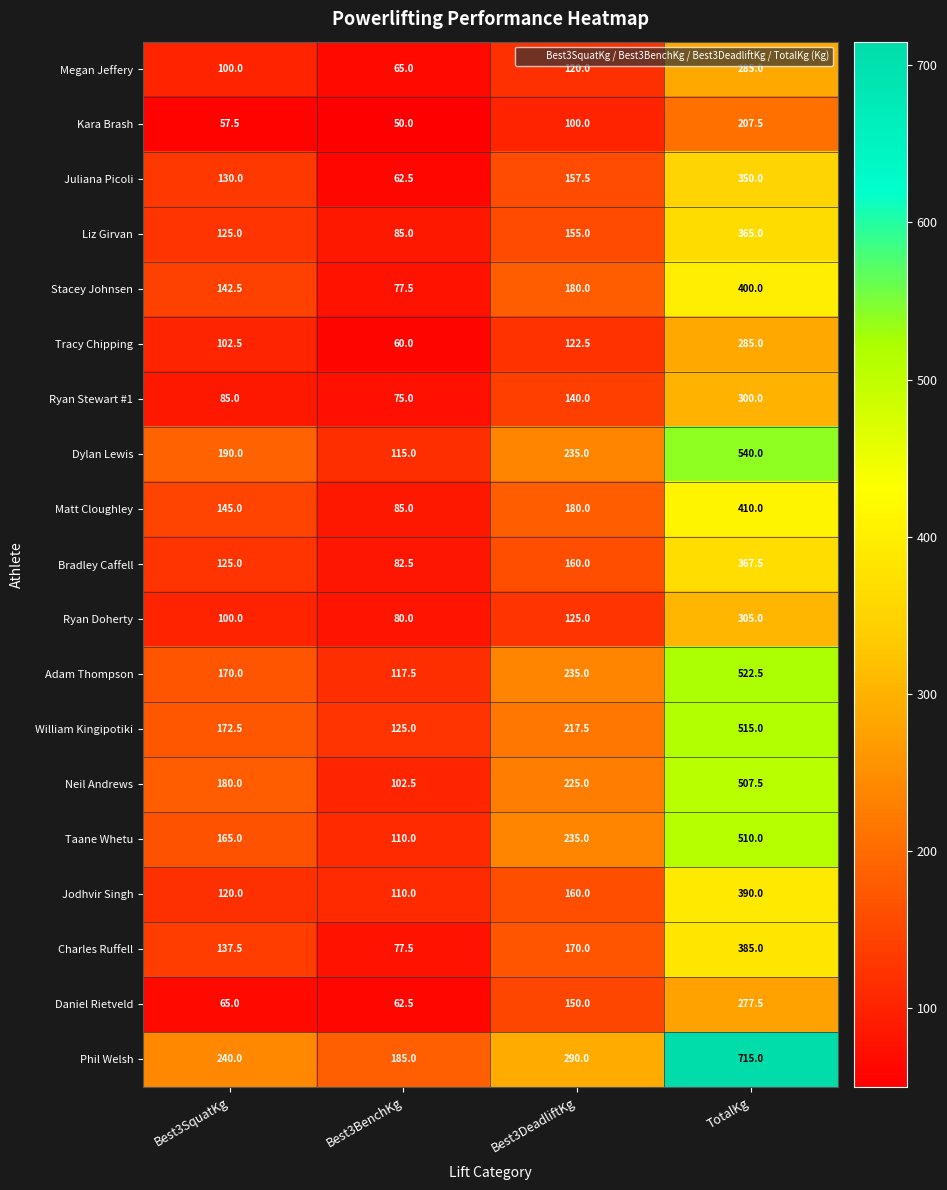

What is the sum of the Jodhvir Singh values at TotalKg and Best3DeadliftKg?

550.0